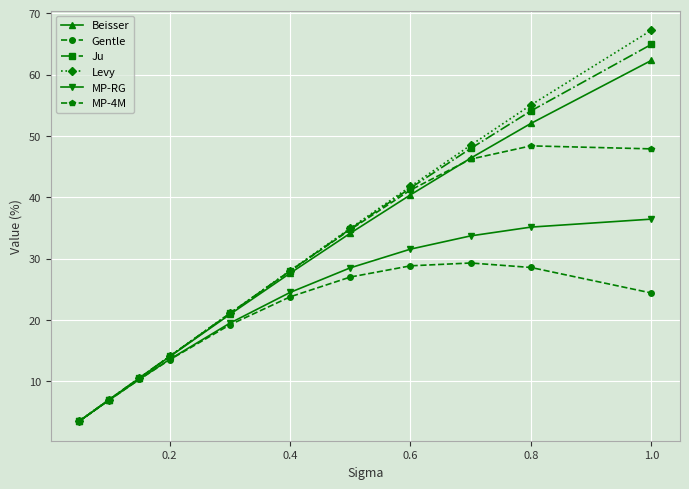

What is the value of the MP-4M point at the 8th from the left?

41.2